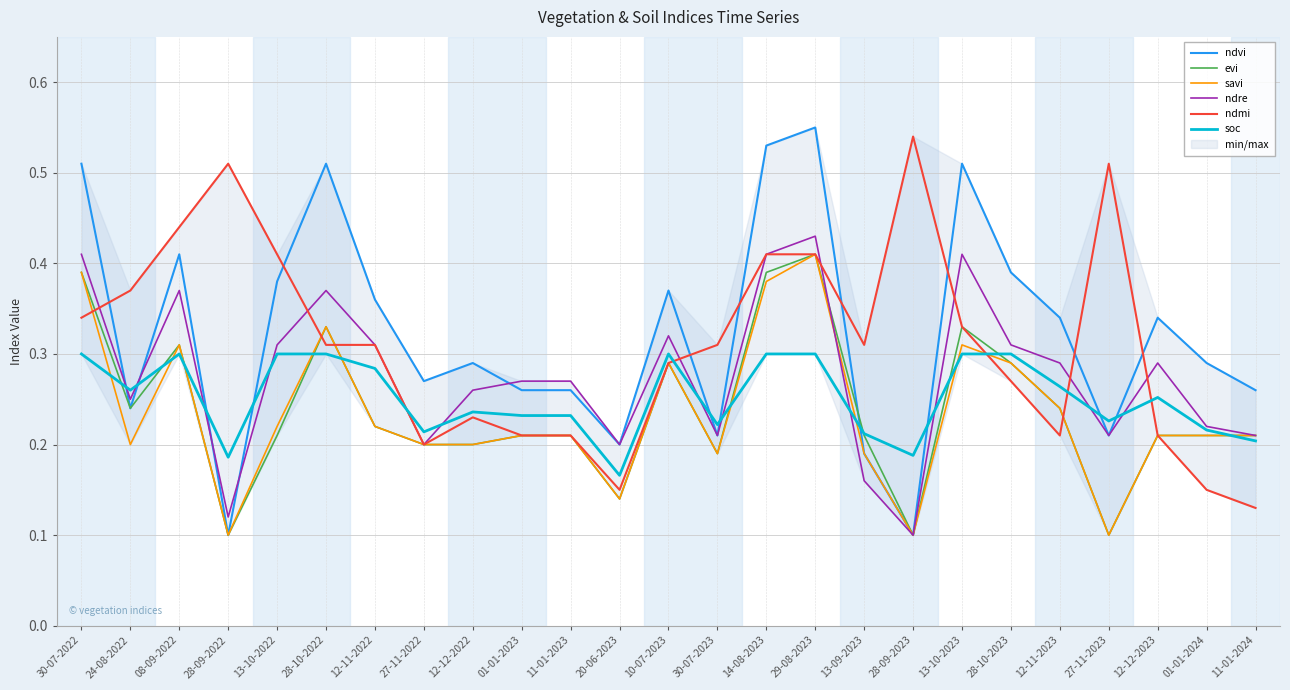

Which series has the widest spread of values?

ndvi